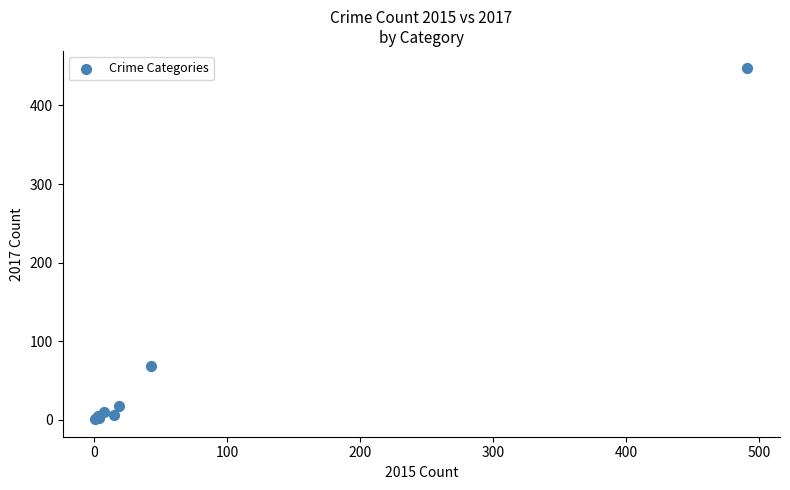

What Y value in the scatter plot is closest to 224?

69